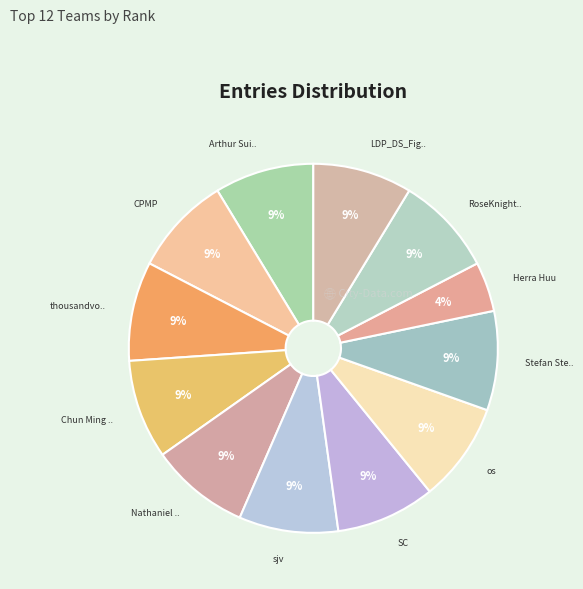

Count the number of slices in the pie.

12